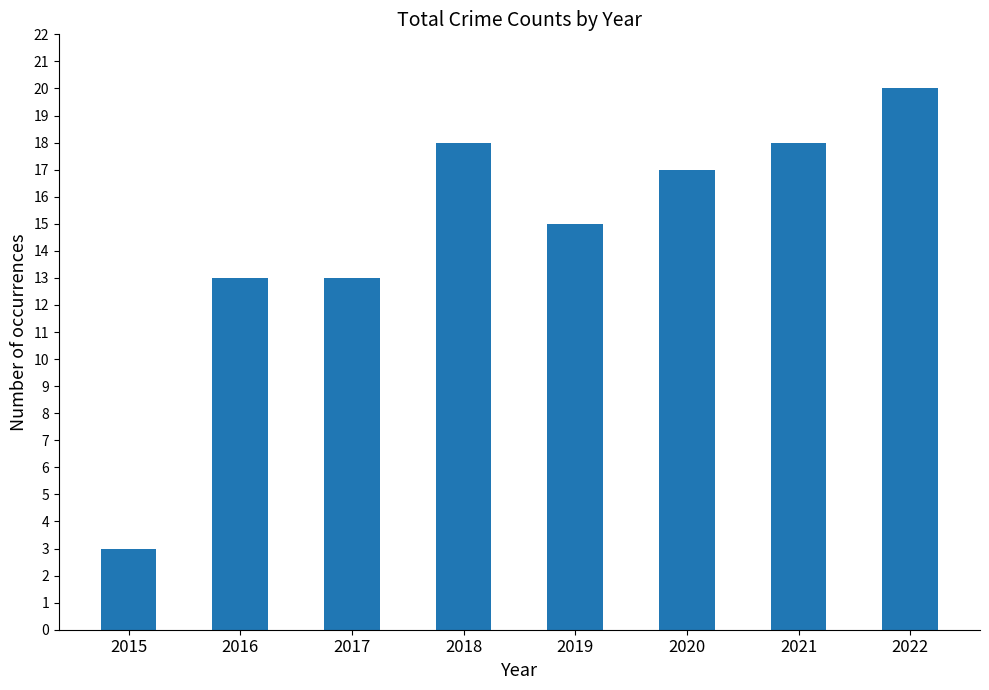

Does the chart contain stacked bars?

No